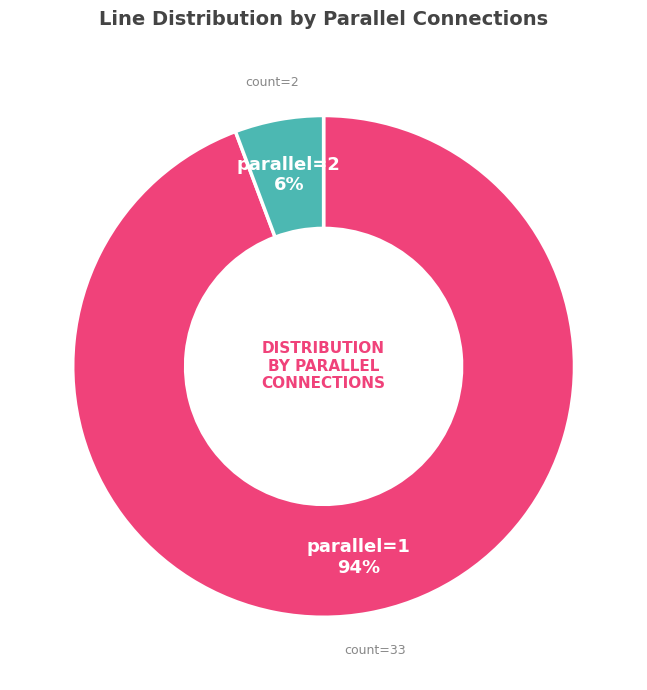

Does any single category account for the majority?

Yes